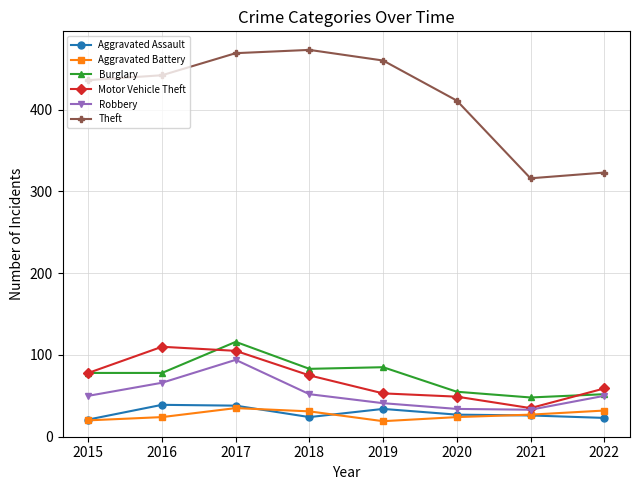

At which category does Burglary reach its first local peak?

2017